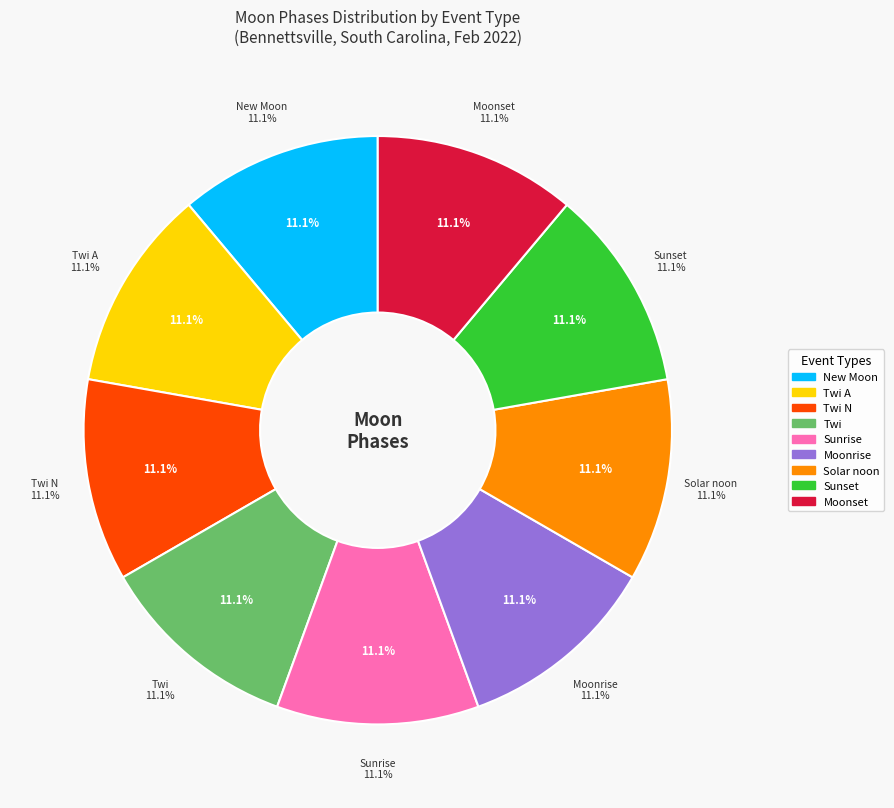

The Moonrise slice represents 1% of the pie. True or false?

False